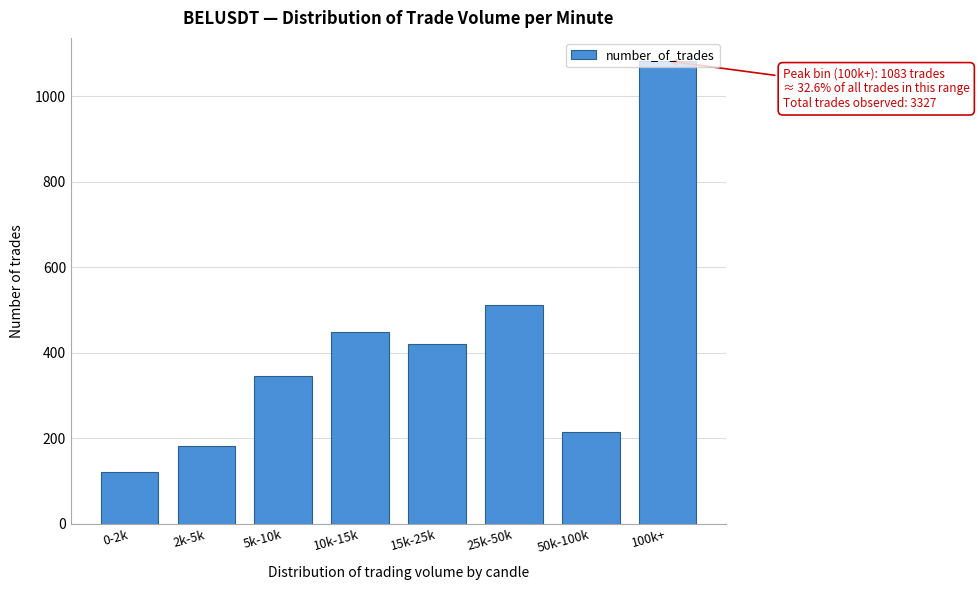

List the labels in order of value, largest first.

100k+, 25k-50k, 10k-15k, 15k-25k, 5k-10k, 50k-100k, 2k-5k, 0-2k